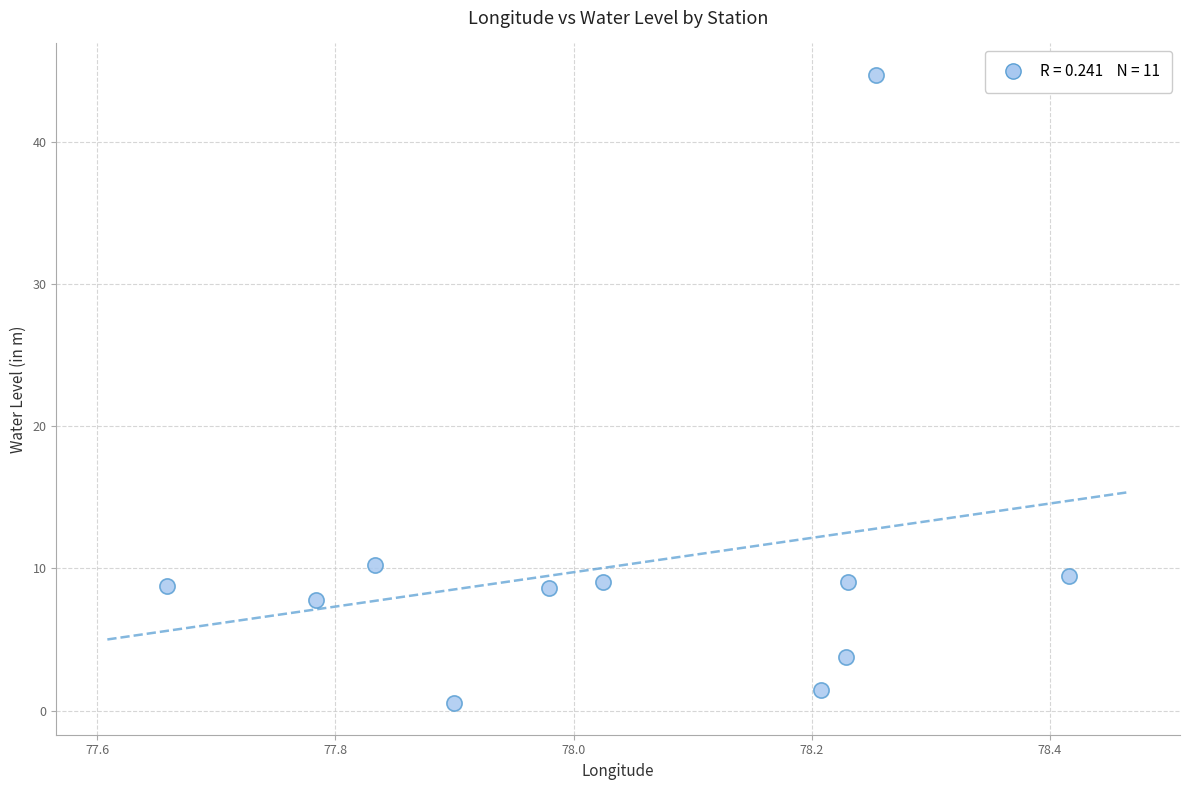

What Y value in the scatter plot is closest to 22?

10.2